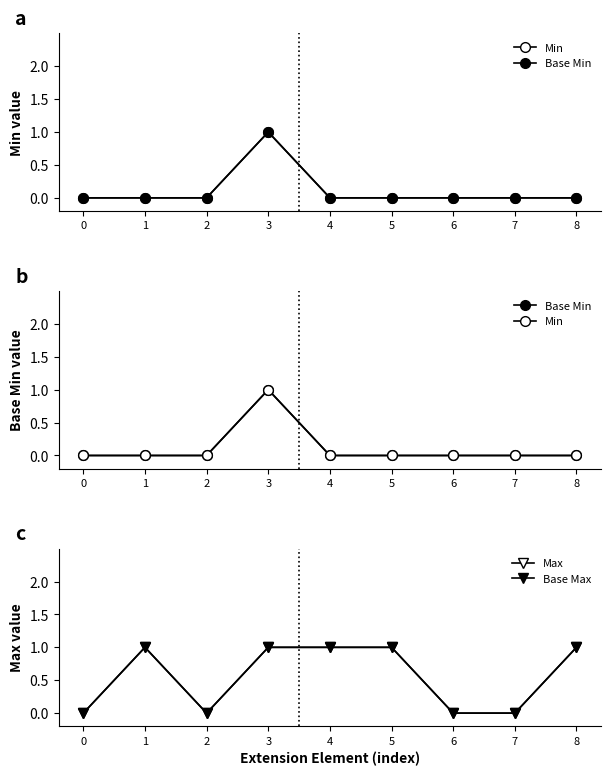

Reading left to right, list all the values displayed in this chart.

Min: 0	0	0	1	0	0	0	0	0
Base Min: 0	0	0	1	0	0	0	0	0
Max: 0	1	0	1	1	1	0	0	1
Base Max: 0	1	0	1	1	1	0	0	1